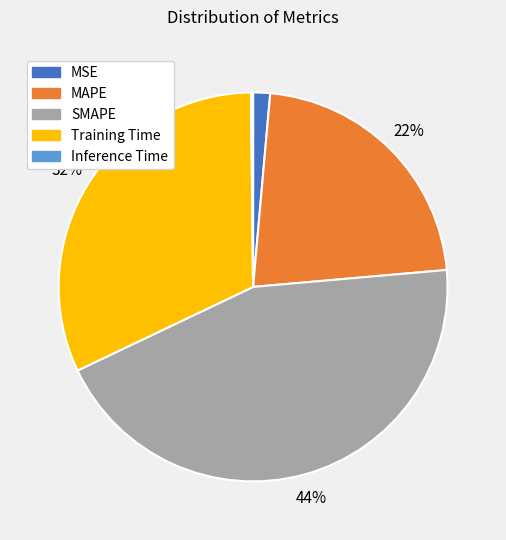

The MSE slice represents 14% of the pie. True or false?

False